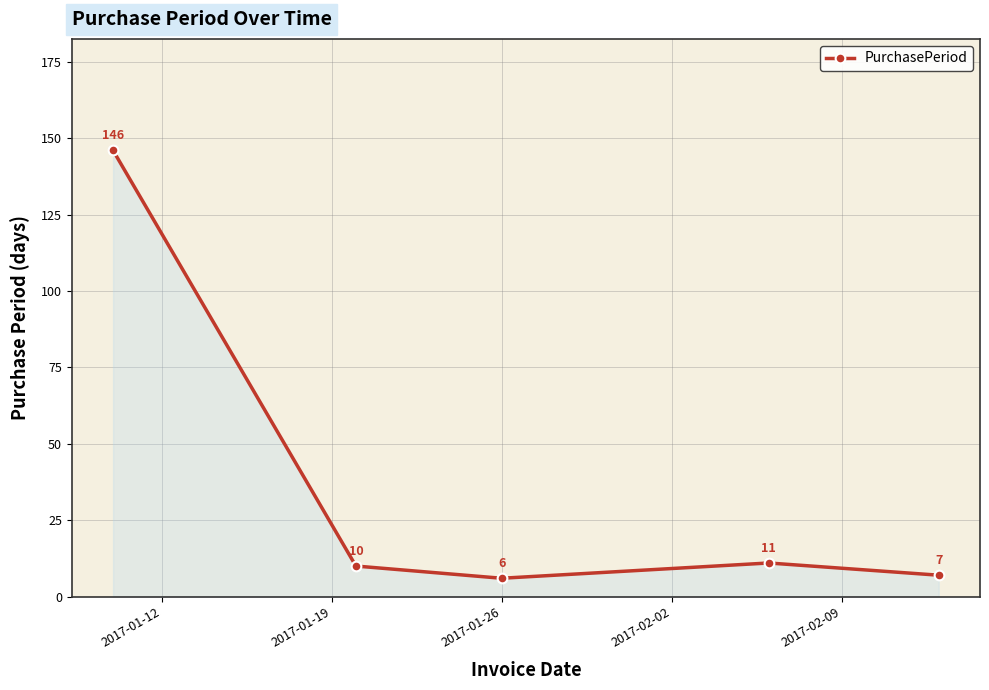

What is the greatest value displayed?

146